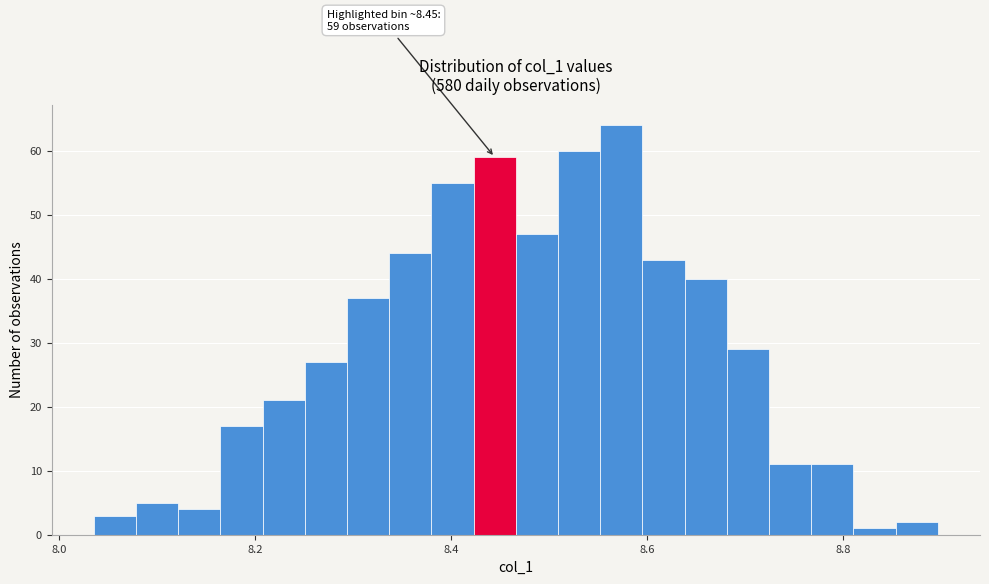

Read against the x-axis, roughly where is the centre of the tallest bar?

8.58